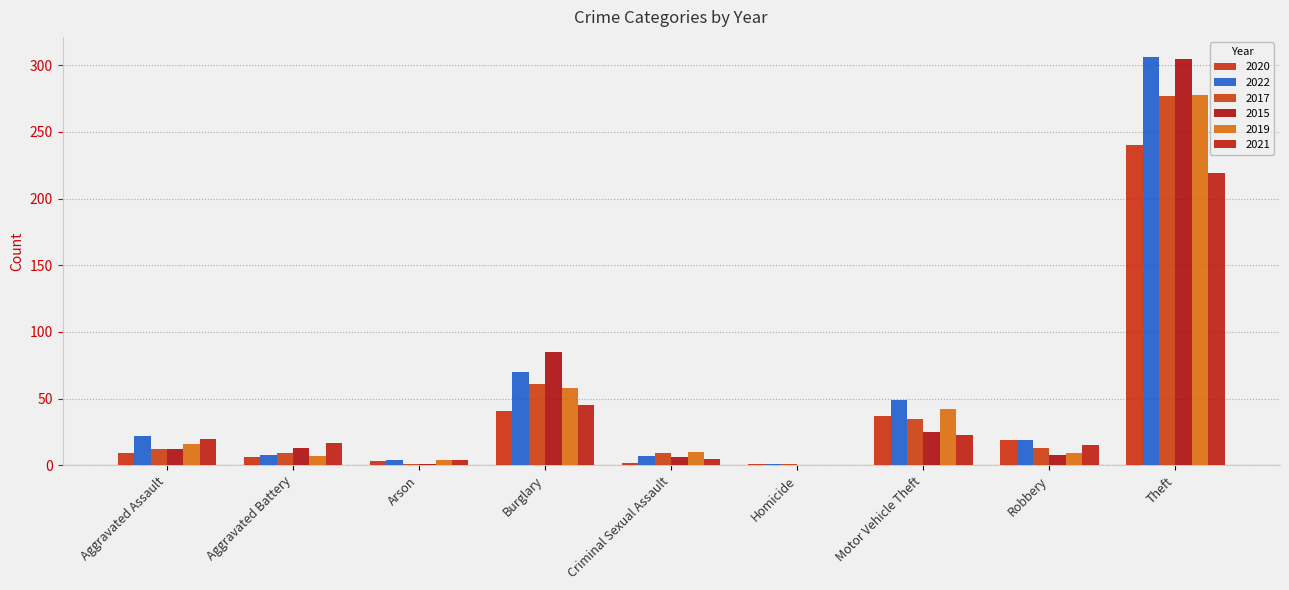

Count the number of categories in the chart.

9